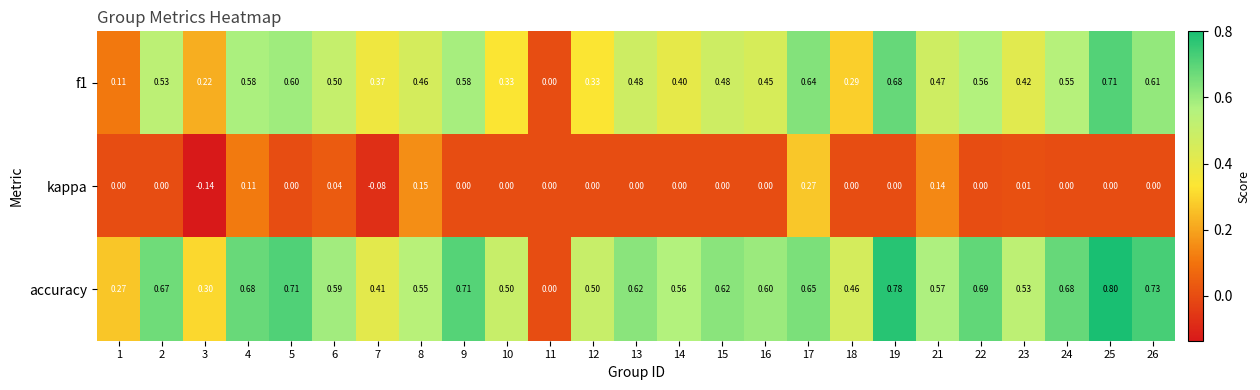

Which series has the widest spread of values?

accuracy